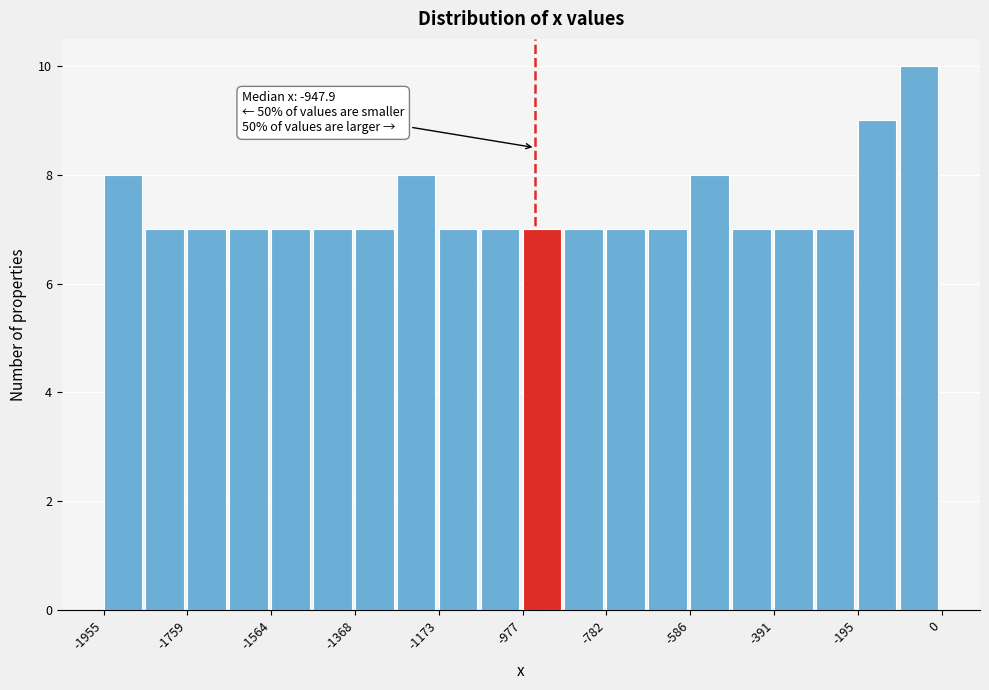

Over which range of the x-axis is the bar tallest?

-100 to 0